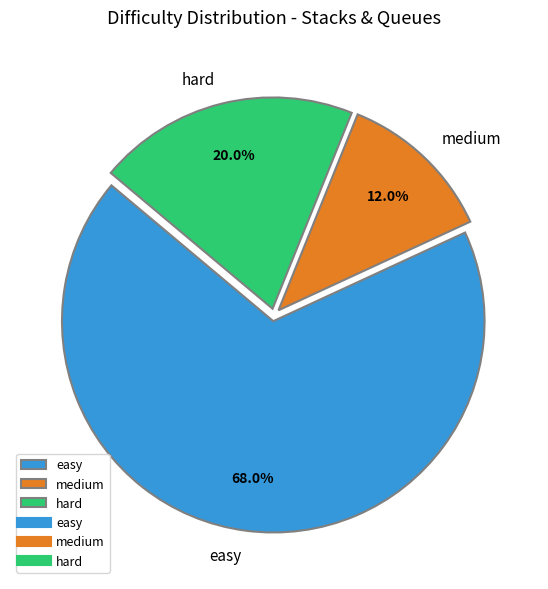

To the nearest percent, what is the difference between the medium and hard slice percentages?

8%